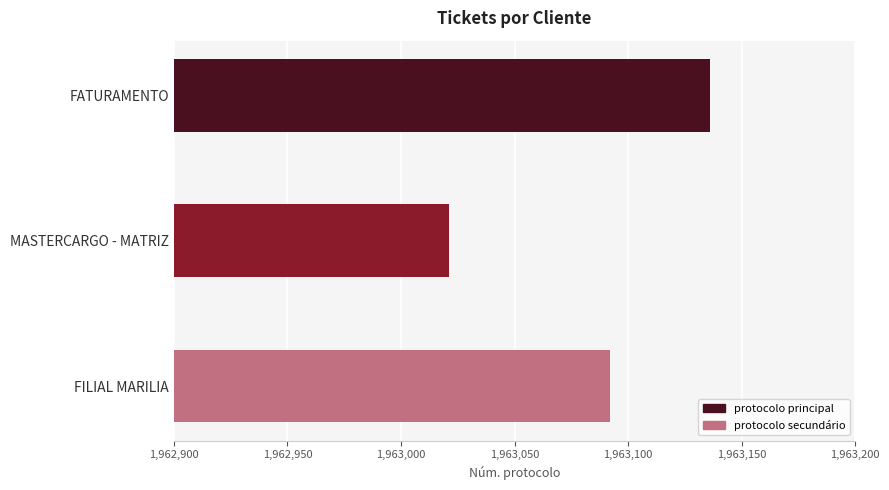

What is the label of the 2nd bar from the bottom?

MASTERCARGO - MATRIZ